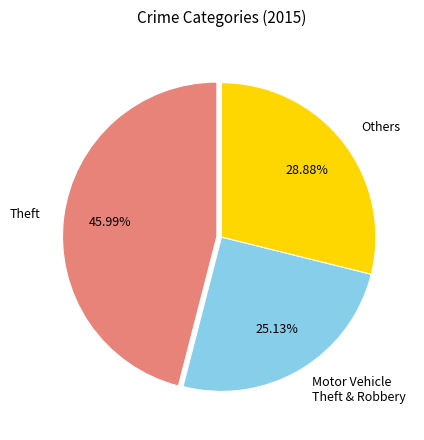

Which category has the biggest portion of the pie?

Theft